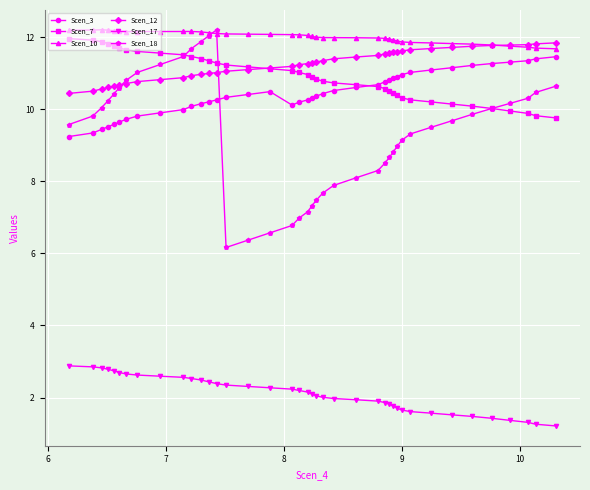

What are all the series names shown in the legend?

Scen_3, Scen_7, Scen_10, Scen_12, Scen_17, Scen_18